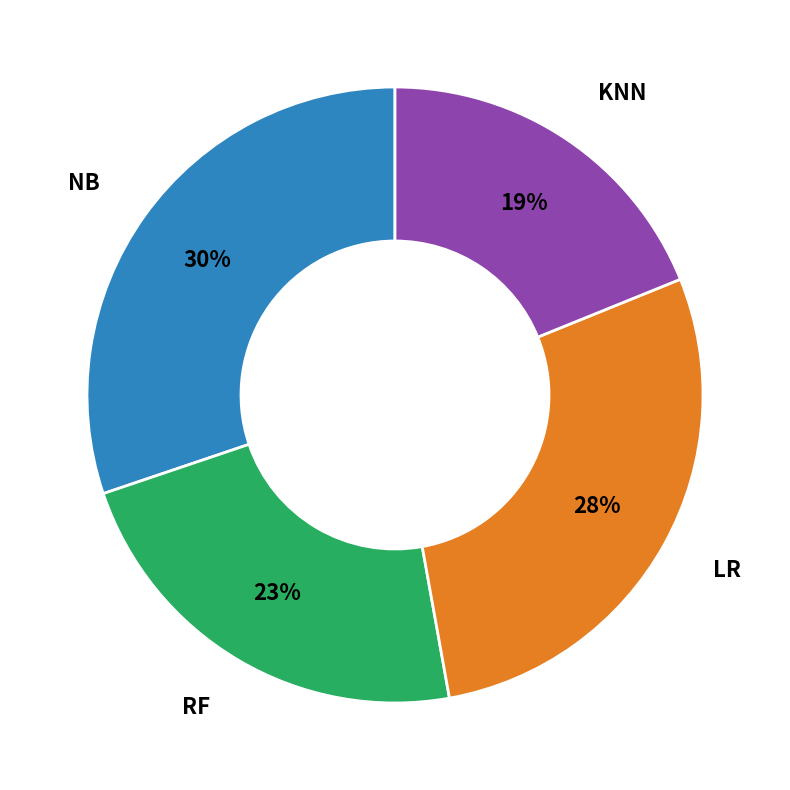

Rank the categories by value from lowest to highest.

KNN, RF, LR, NB